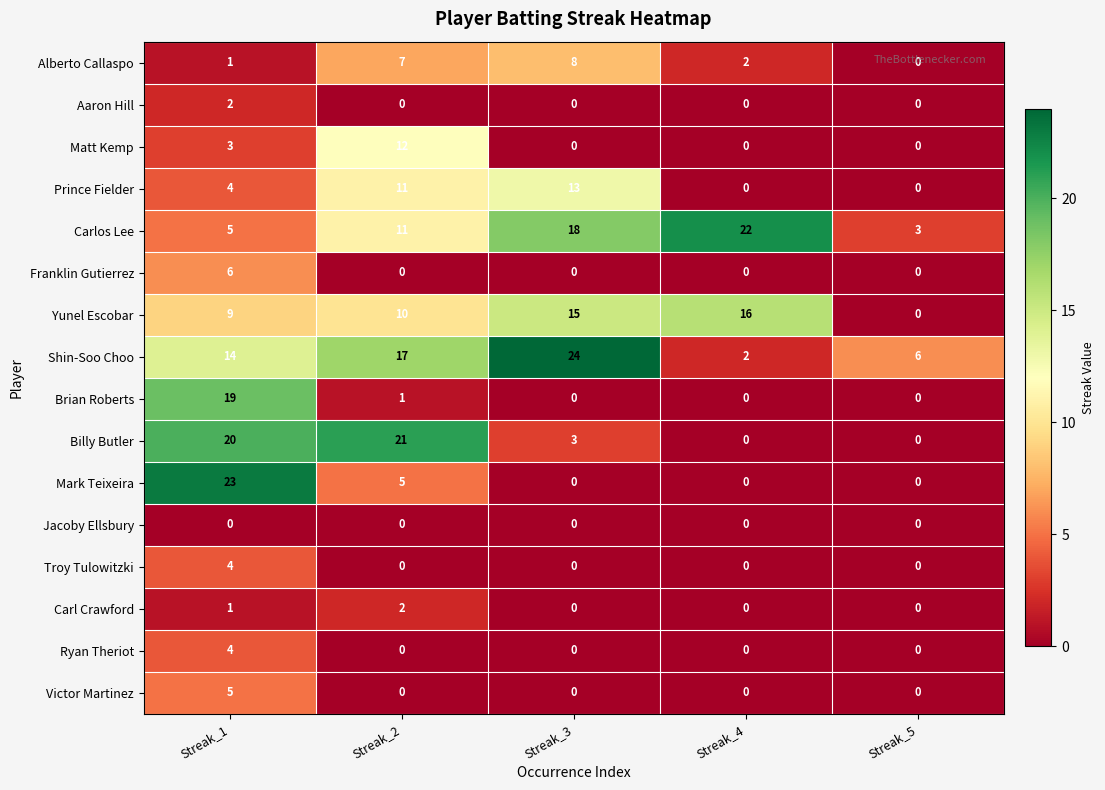

Between Streak_4 and Streak_5, which series saw the biggest shift?

Carlos Lee